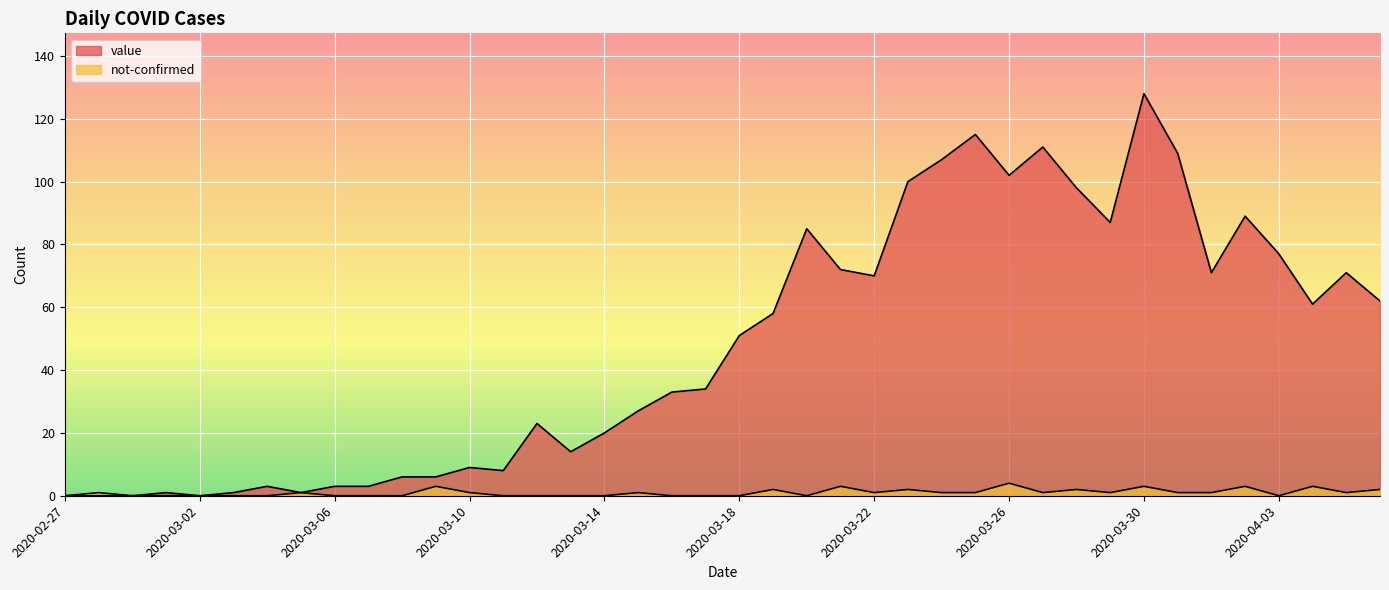

Rank the categories by not-confirmed value from lowest to highest.

2020-02-27, 2020-02-29, 2020-03-01, 2020-03-02, 2020-03-03, 2020-03-04, 2020-03-06, 2020-03-07, 2020-03-08, 2020-03-11, 2020-03-12, 2020-03-13, 2020-03-14, 2020-03-16, 2020-03-17, 2020-03-18, 2020-03-20, 2020-04-03, 2020-02-28, 2020-03-05, 2020-03-10, 2020-03-15, 2020-03-22, 2020-03-24, 2020-03-25, 2020-03-27, 2020-03-29, 2020-03-31, 2020-04-01, 2020-04-05, 2020-03-19, 2020-03-23, 2020-03-28, 2020-04-06, 2020-03-09, 2020-03-21, 2020-03-30, 2020-04-02, 2020-04-04, 2020-03-26